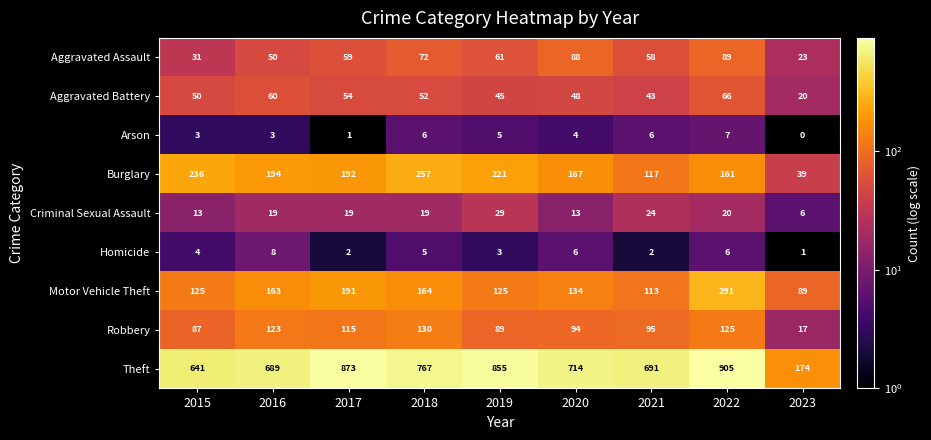

What is the total value across all series at 2022?

1670